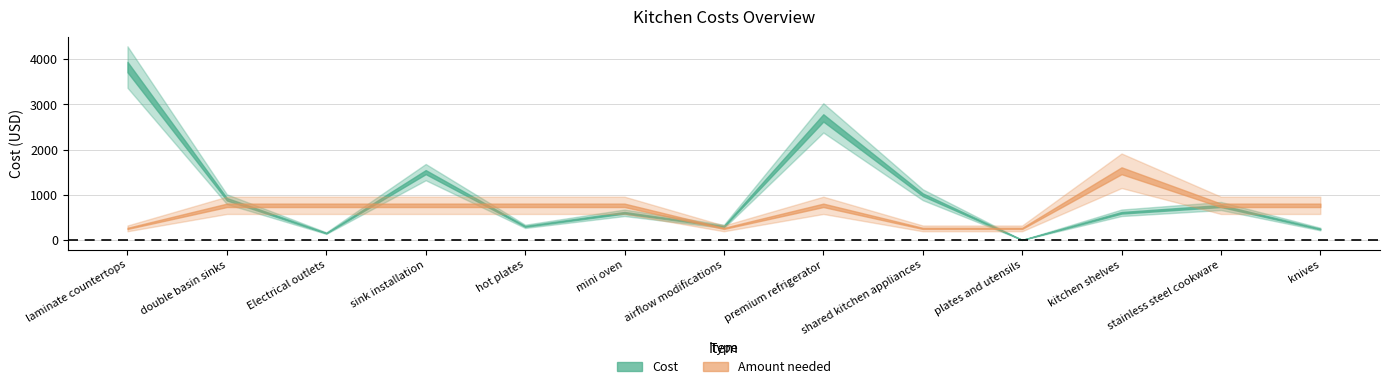

In Cost, how many points are higher than both neighbors (excluding endpoints)?

4